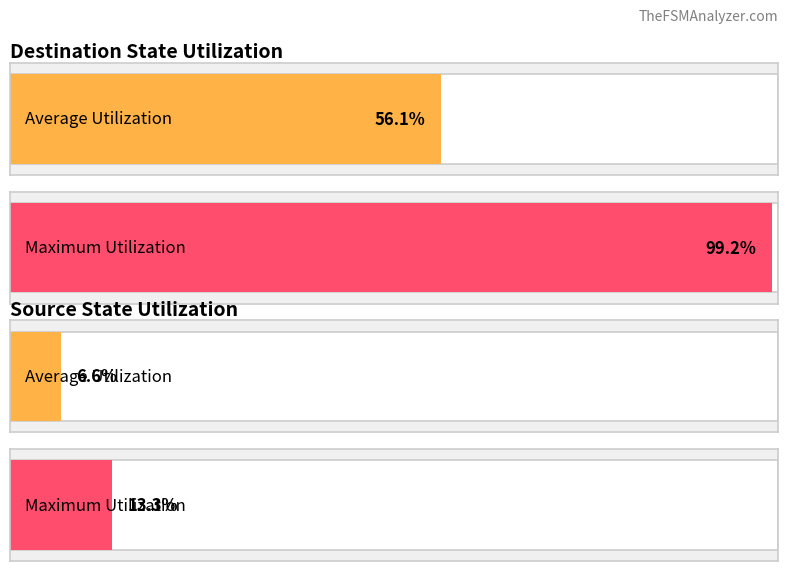

Are the bars horizontal?

Yes